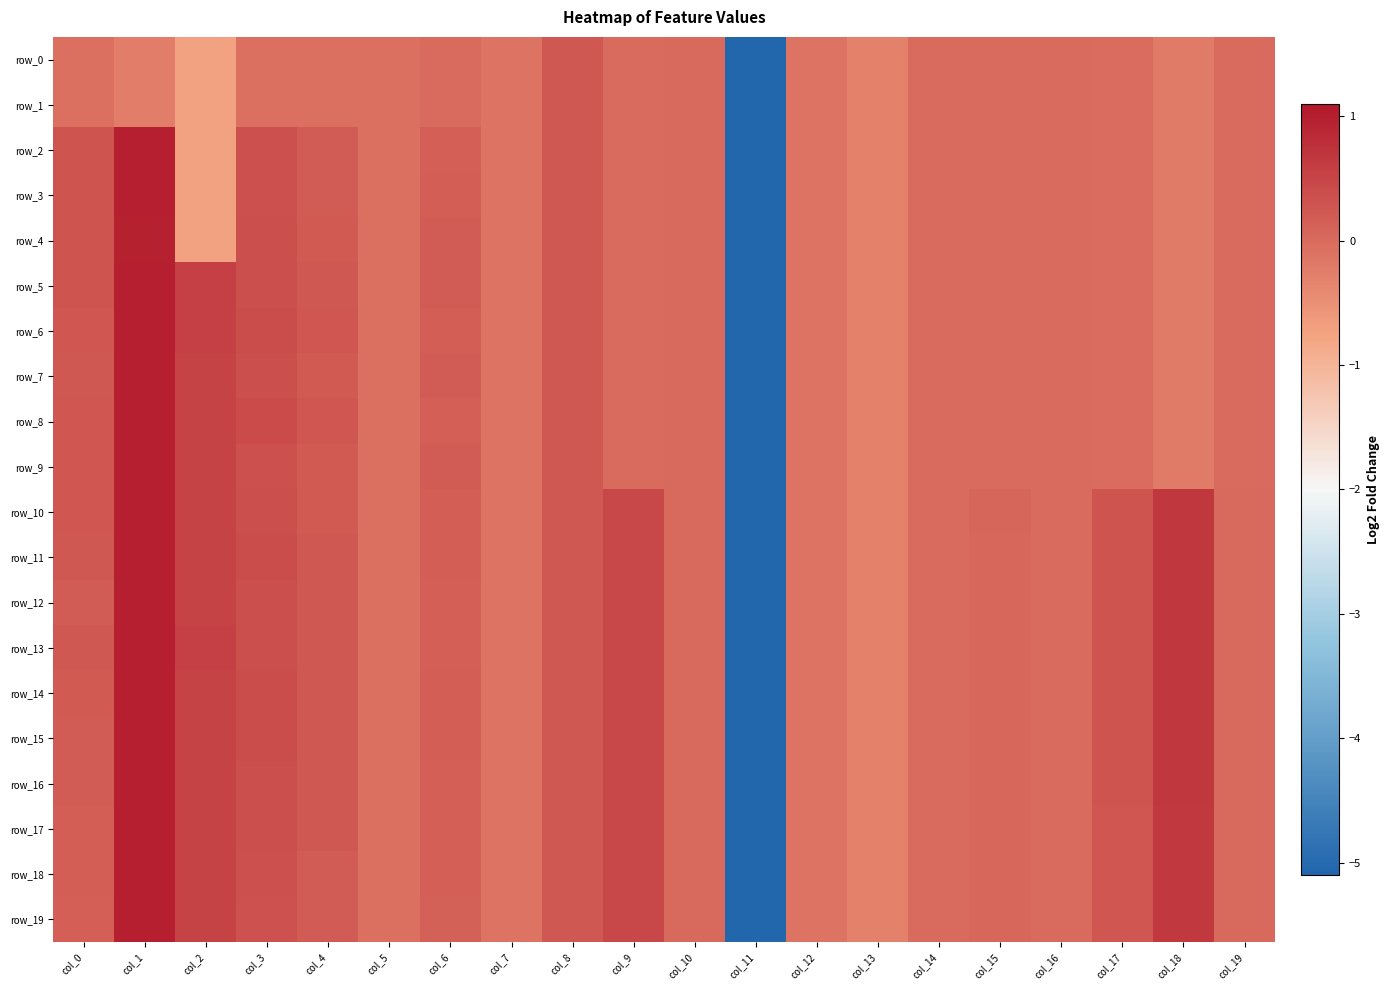

At which category is the sum across all series the highest?

col_1